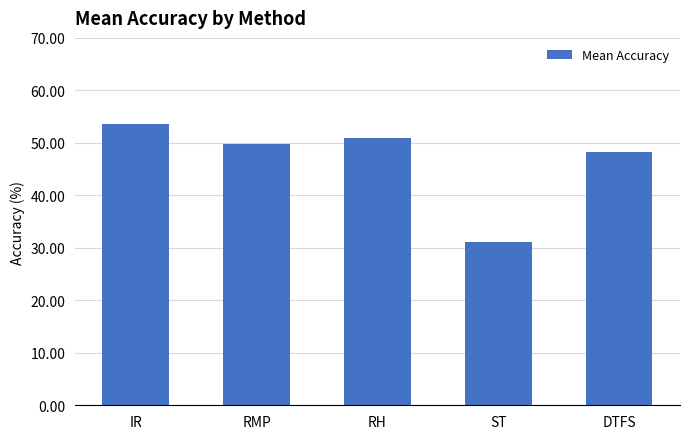

What is the sum of the values at RH and RMP?

100.8